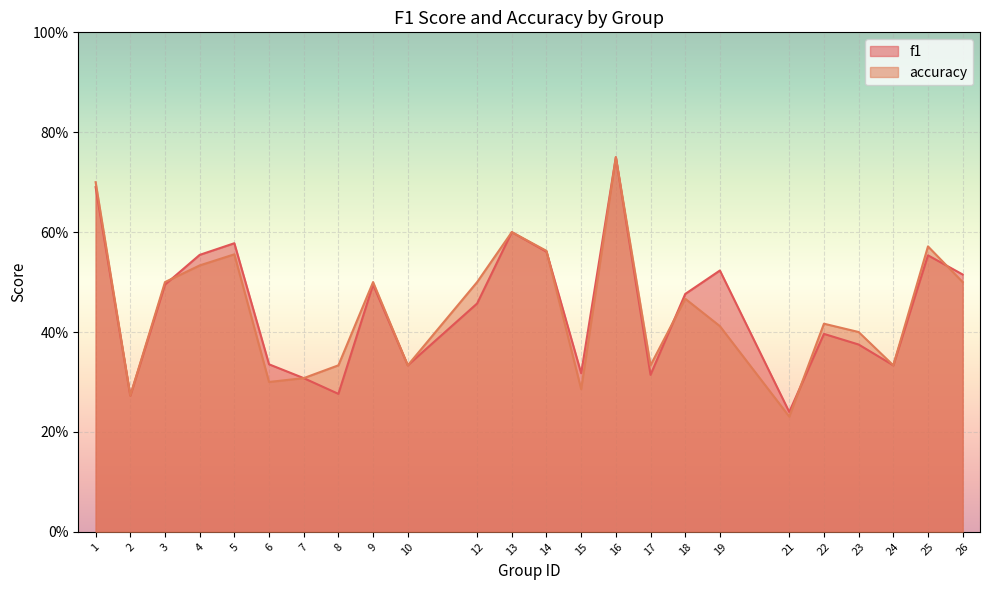

Which series has the largest range (max minus min)?

accuracy